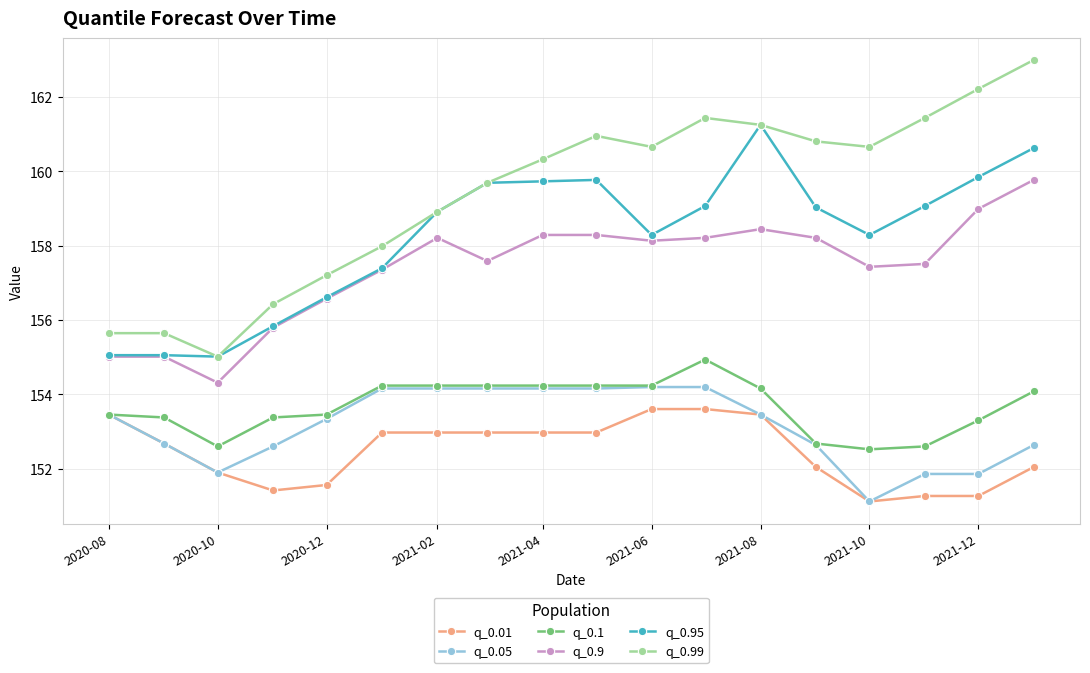

What is the maximum value shown in the chart?

163.0